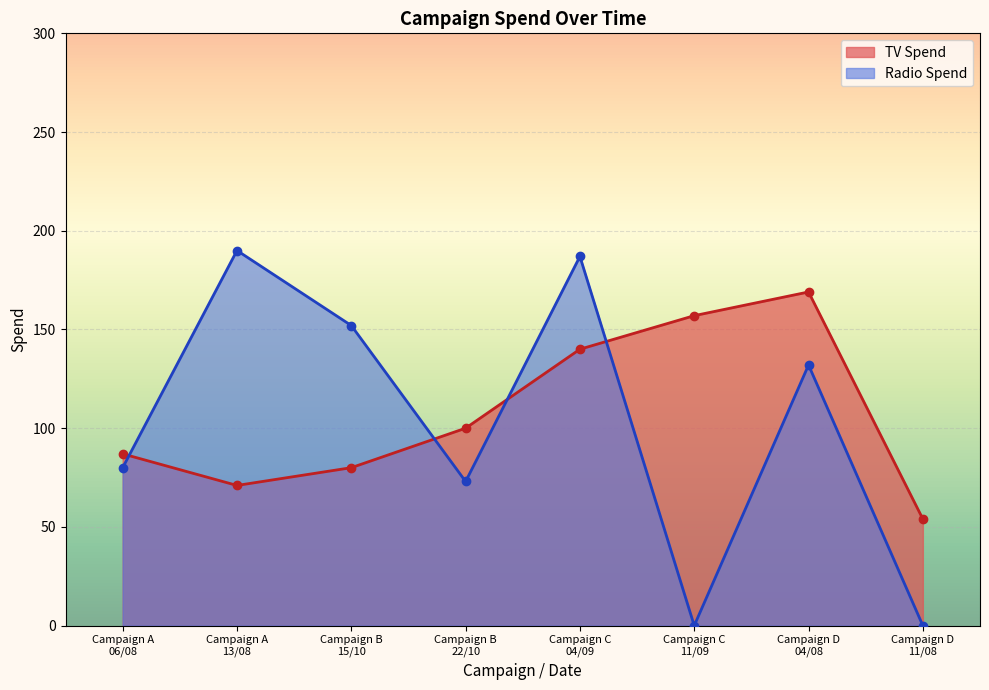

True or false: Campaign B Radio has a value of 47 at 13/08/2025.

False